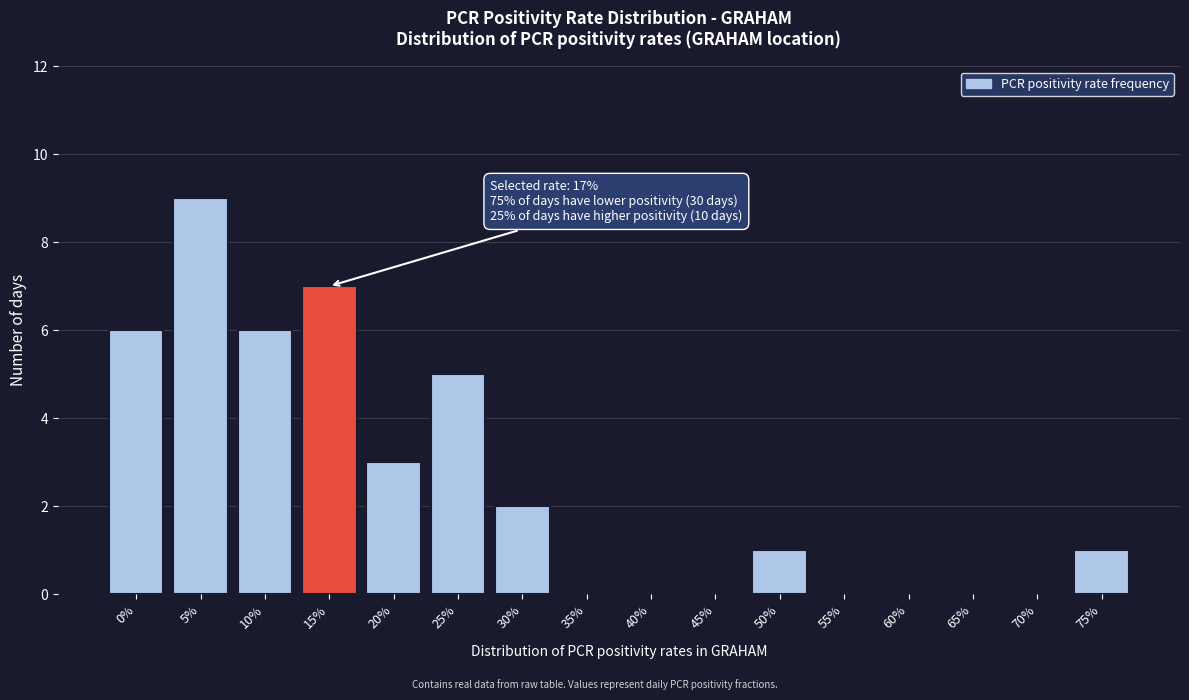

Reading right to left, extract all data points from this chart.

75%=1	70%=0	65%=0	60%=0	55%=0	50%=1	45%=0	40%=0	35%=0	30%=2	25%=5	20%=3	15%=7	10%=6	5%=9	0%=6